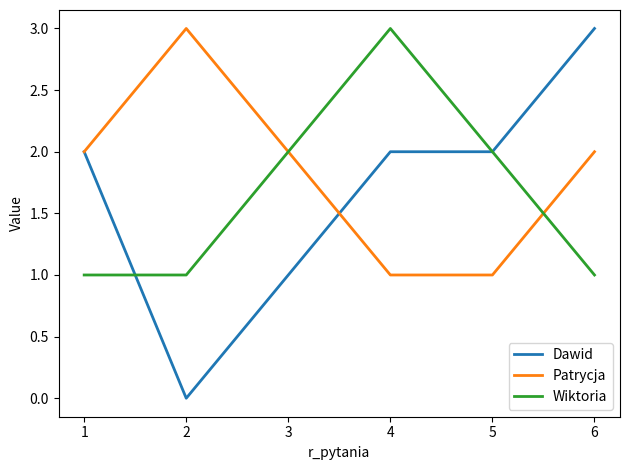

What is the total value across all series at 6?

6